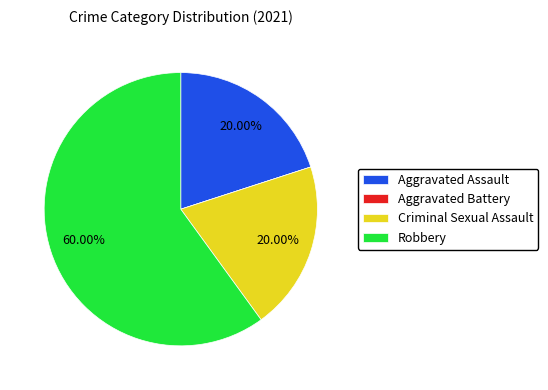

Do Criminal Sexual Assault and Robbery together represent more than half of the pie?

Yes